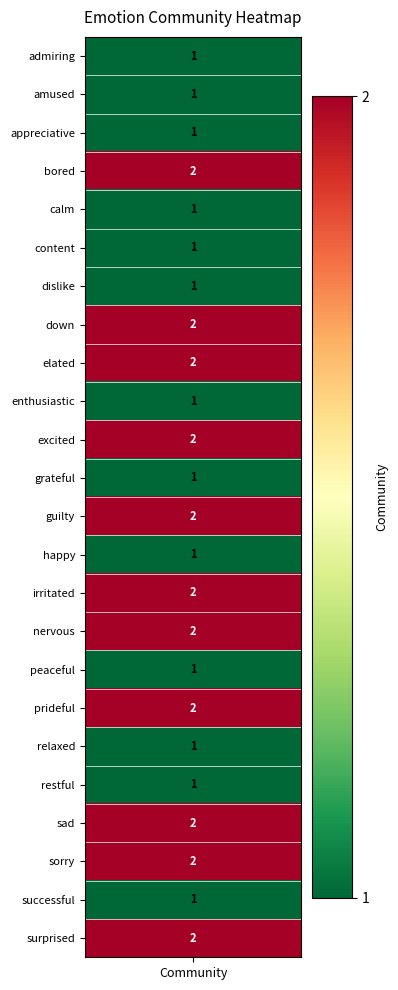

Reading right to left, list all the values displayed in this chart.

2	1	2	2	1	1	2	1	2	2	1	2	1	2	1	2	2	1	1	1	2	1	1	1